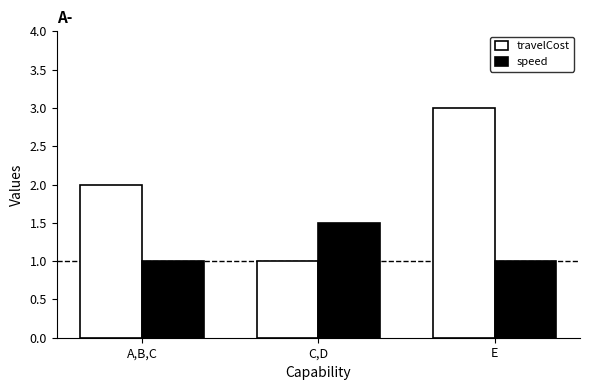

List the series in order of their peak value, lowest first.

speed, travelCost